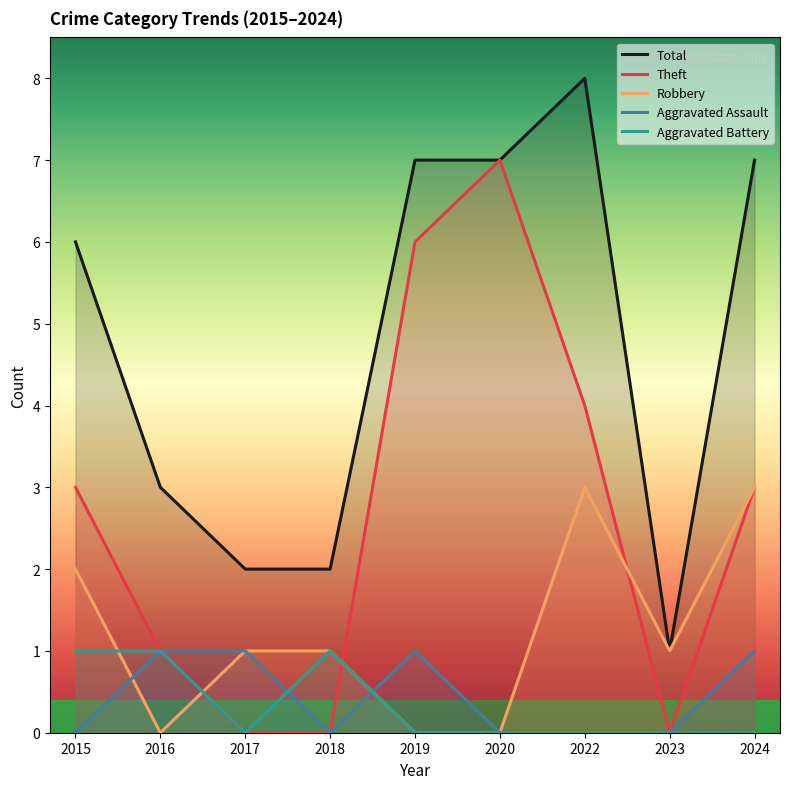

Rank the series at 2016 from highest to lowest value.

Total, Theft, Aggravated Assault, Aggravated Battery, Robbery